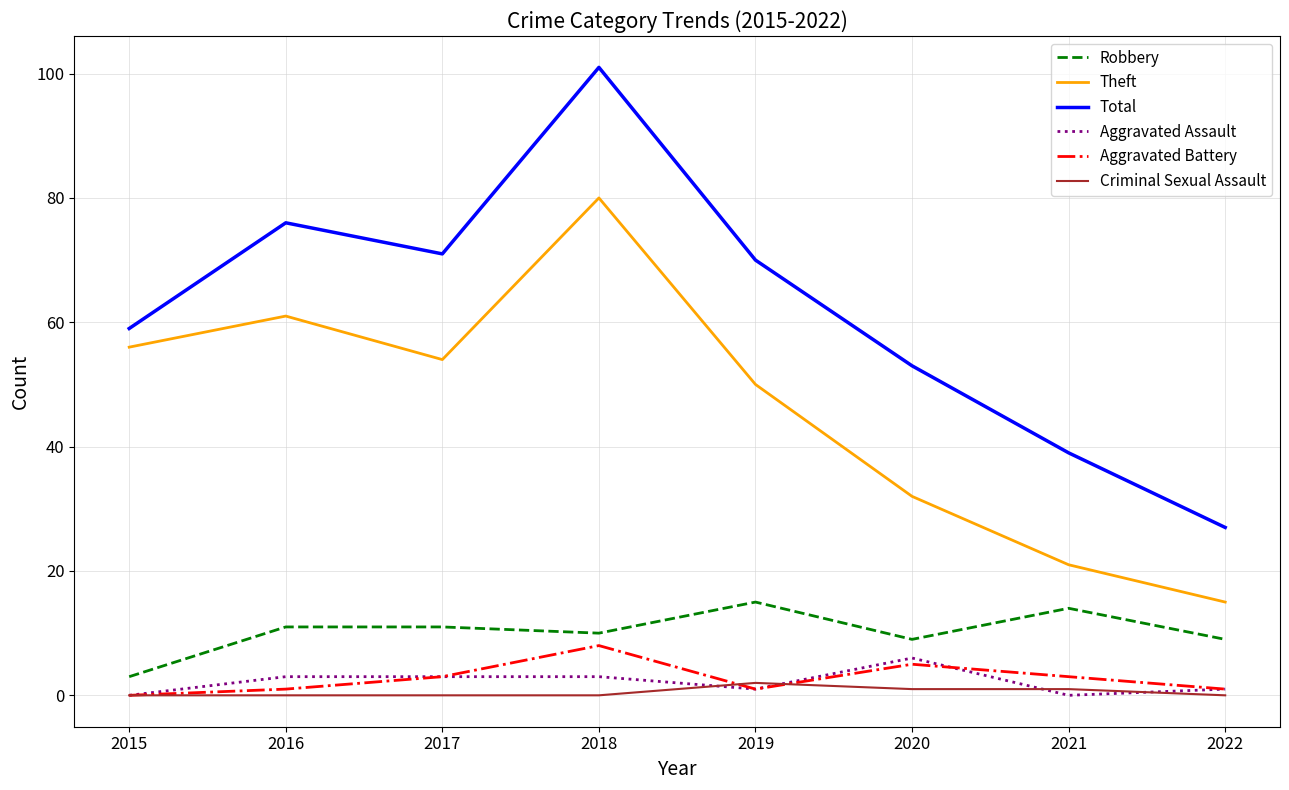

Rank the series by their maximum value, from lowest to highest.

Criminal Sexual Assault, Aggravated Assault, Aggravated Battery, Robbery, Theft, Total